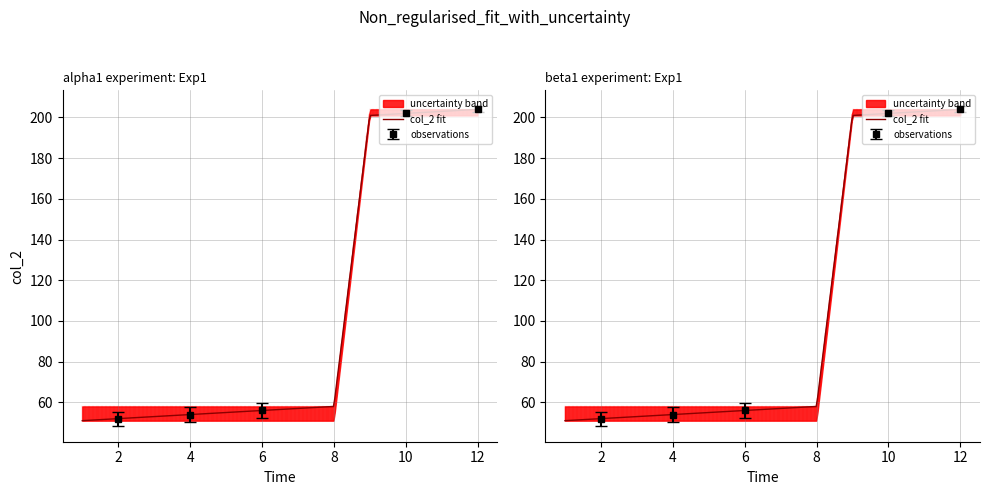

What is the difference between the maximum and minimum values in the lower series?

150